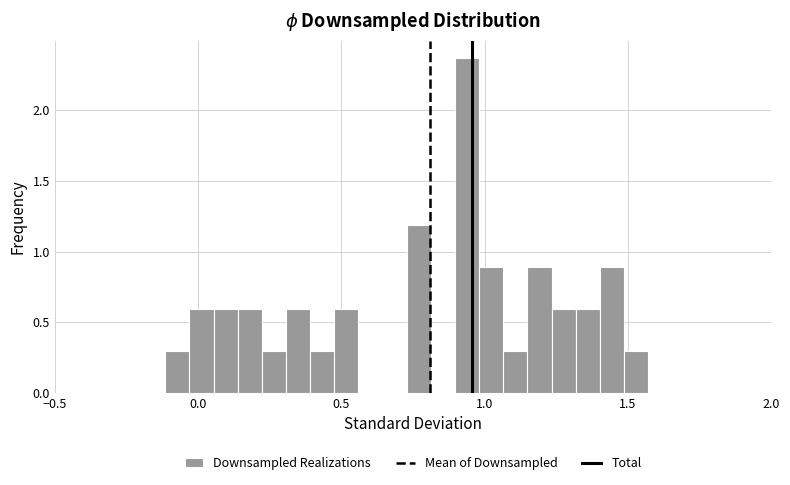

Around what value on the x-axis is the tallest bar? Give the approximate position of its centre, as read against the axis.

0.95